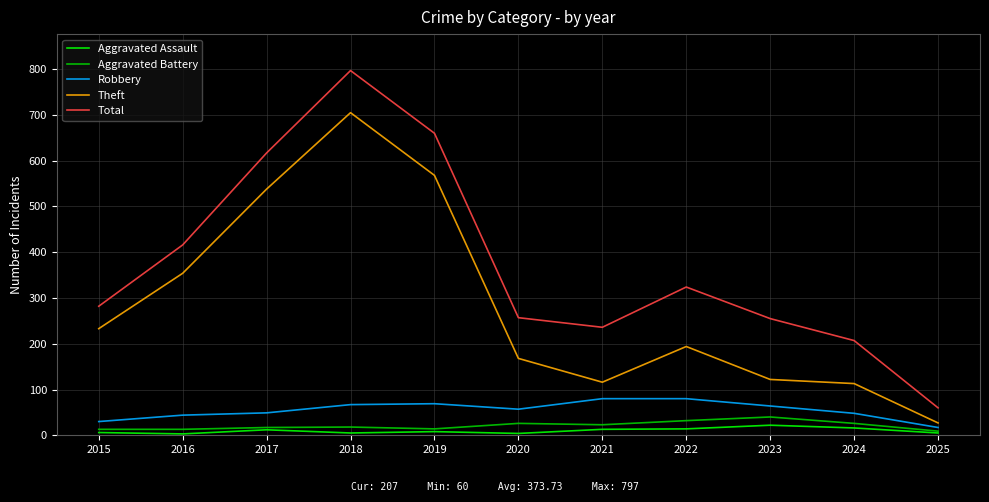

True or false: Aggravated Assault and Total cross at least once.

False